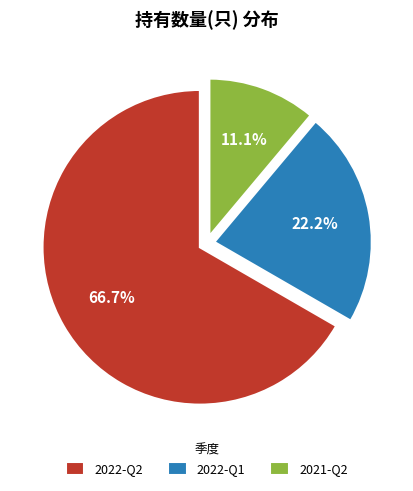

What is the ratio of the value at 2022-Q2 to the value at 2021-Q2?

6.0